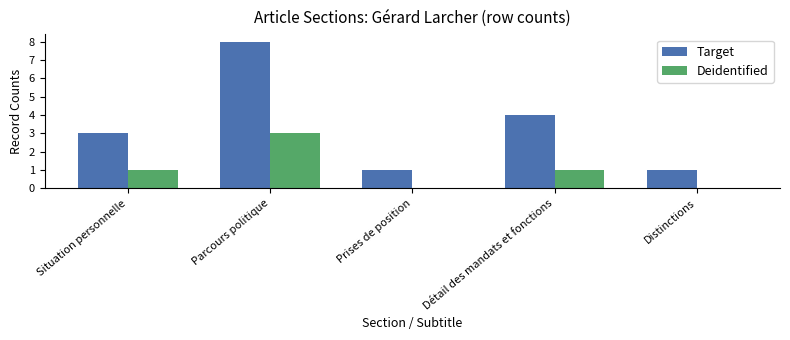

Which series has the largest range (max minus min)?

Target